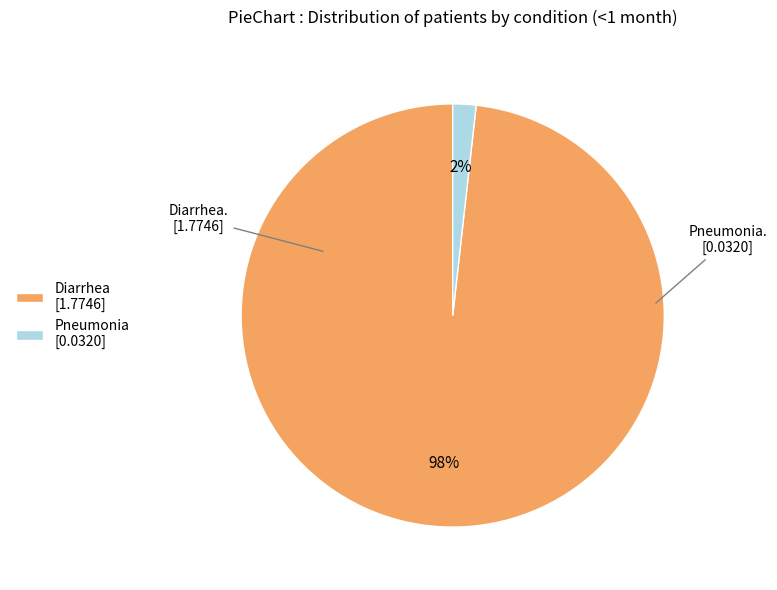

To the nearest percent, what portion does Diarrhea represent?

98%